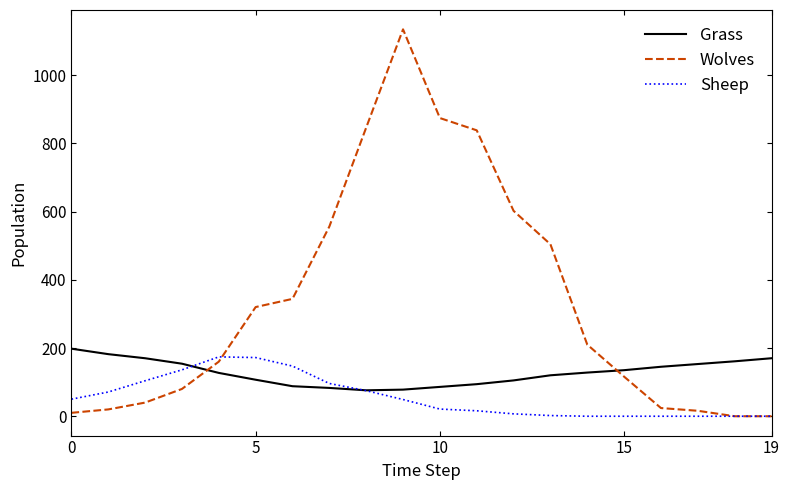

How many times do Wolves and Grass cross each other?

2